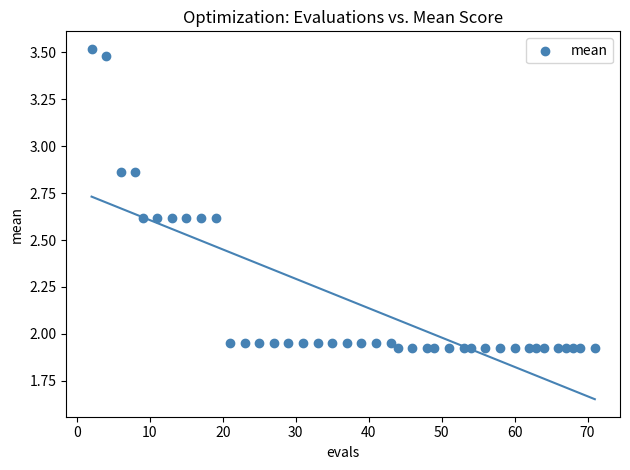

What is the range of X values (max minus min)?

69.0